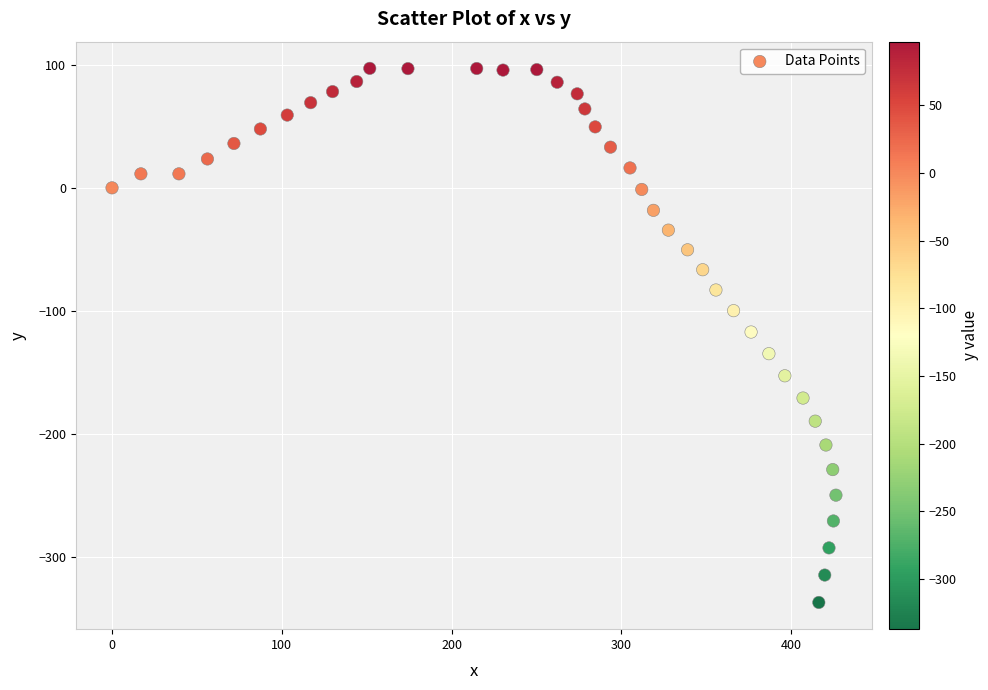

What is the range of X values (max minus min)?

426.4